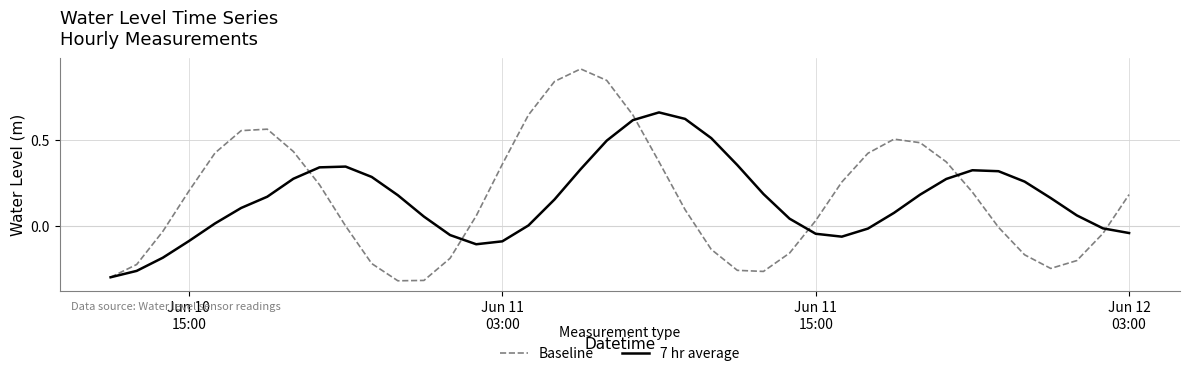

List the series in order of their peak value, highest first.

Baseline, 7 hr average